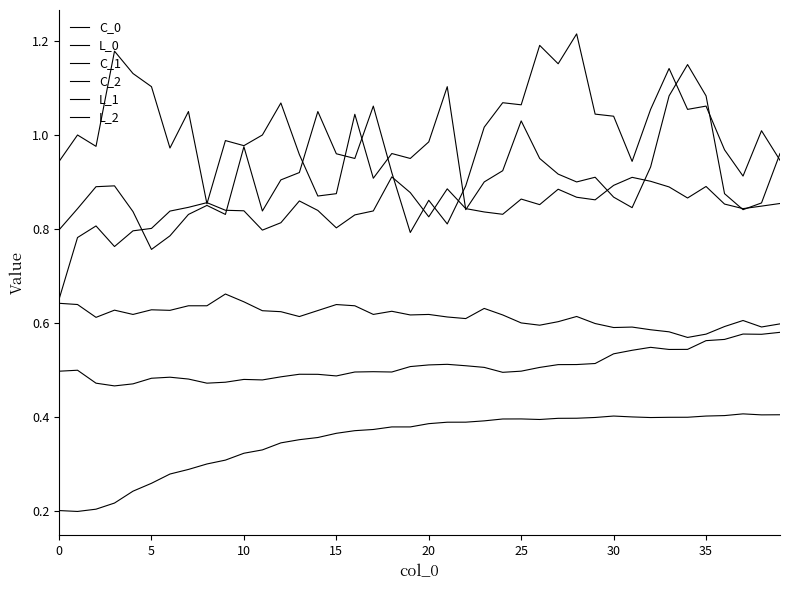

True or false: L_0 and C_0 intersect in this chart.

False